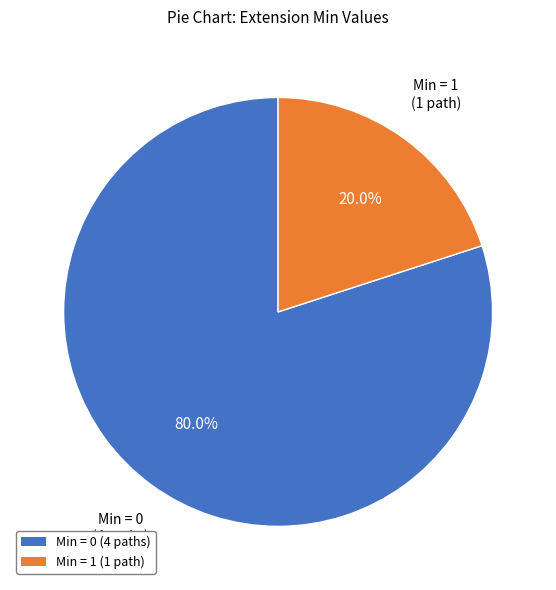

Does any single category account for the majority?

Yes